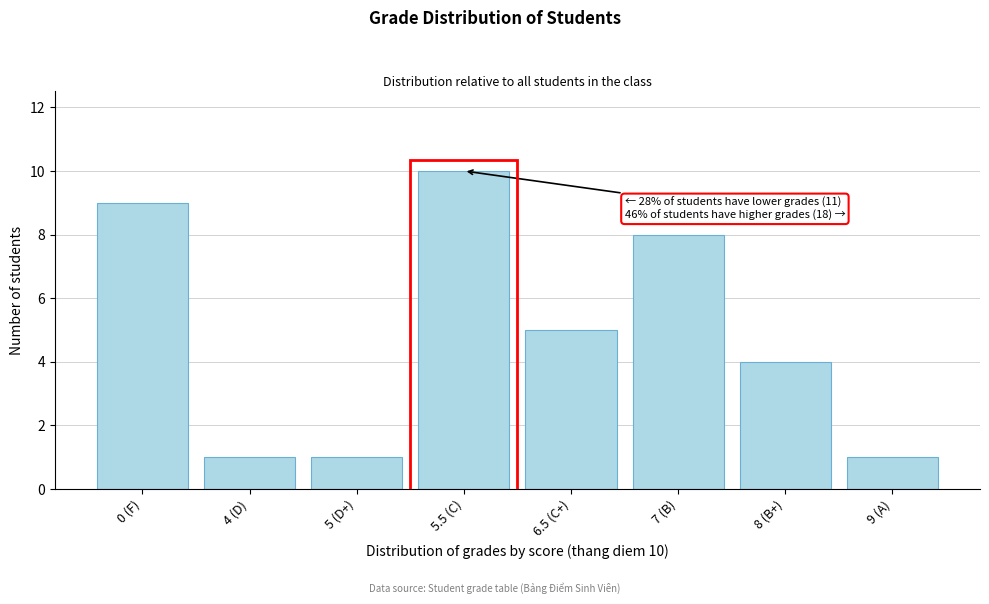

Reading left to right, what are all the values shown in this chart?

9	1	1	10	5	8	4	1